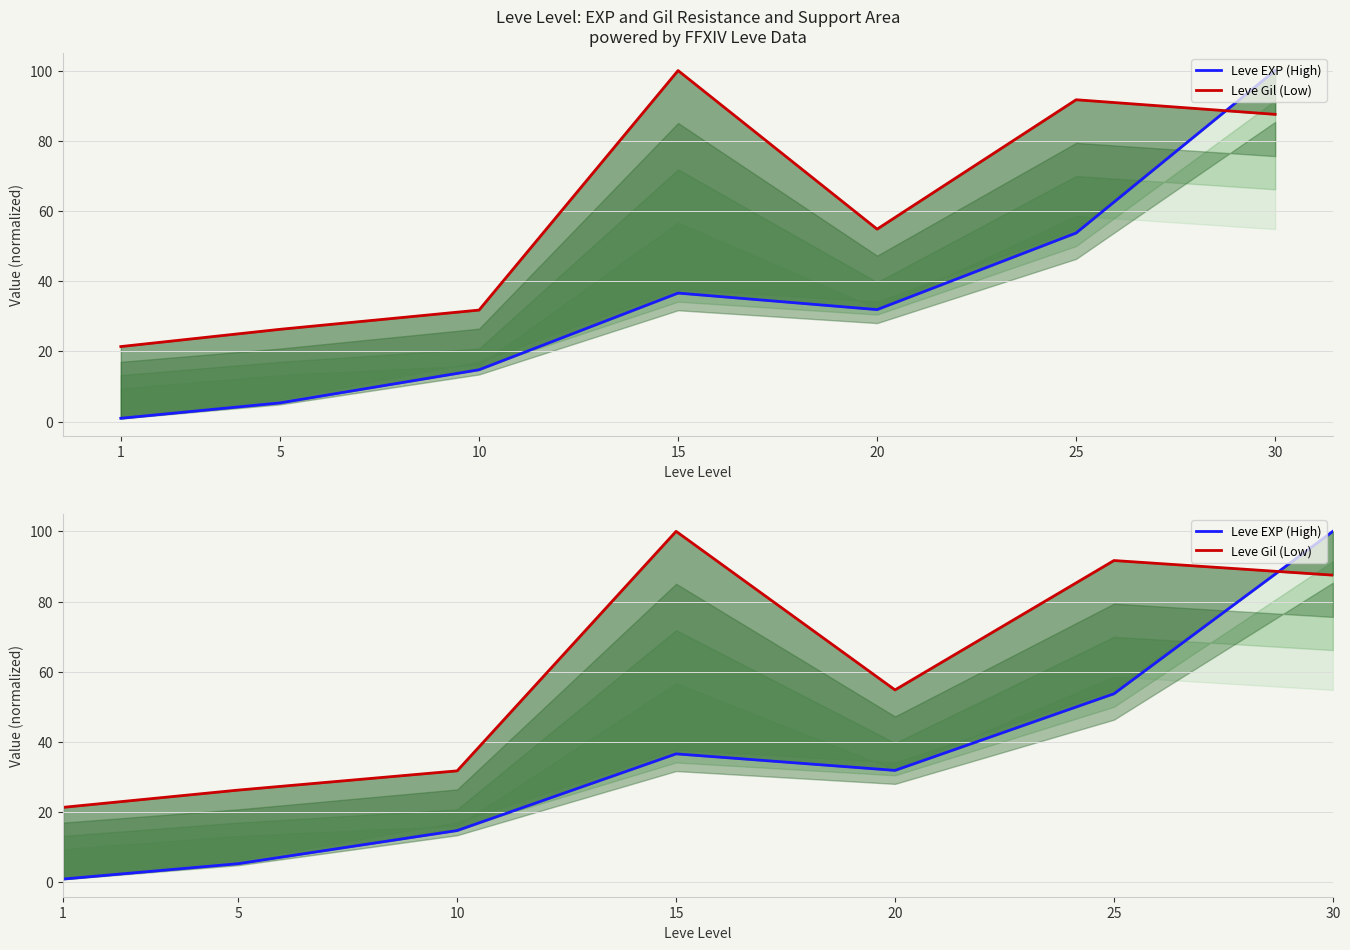

Where does the Leve Gil (Low) series first go above 54?

15